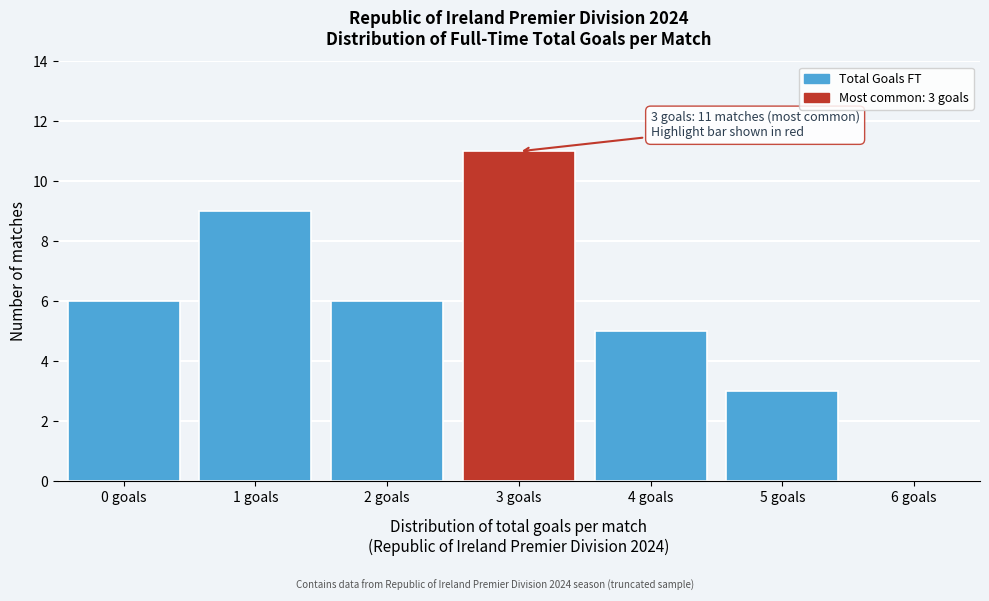

Reading left to right, list all the values displayed in this chart.

0 goals=6	1 goals=9	2 goals=6	3 goals=11	4 goals=5	5 goals=3	6 goals=0